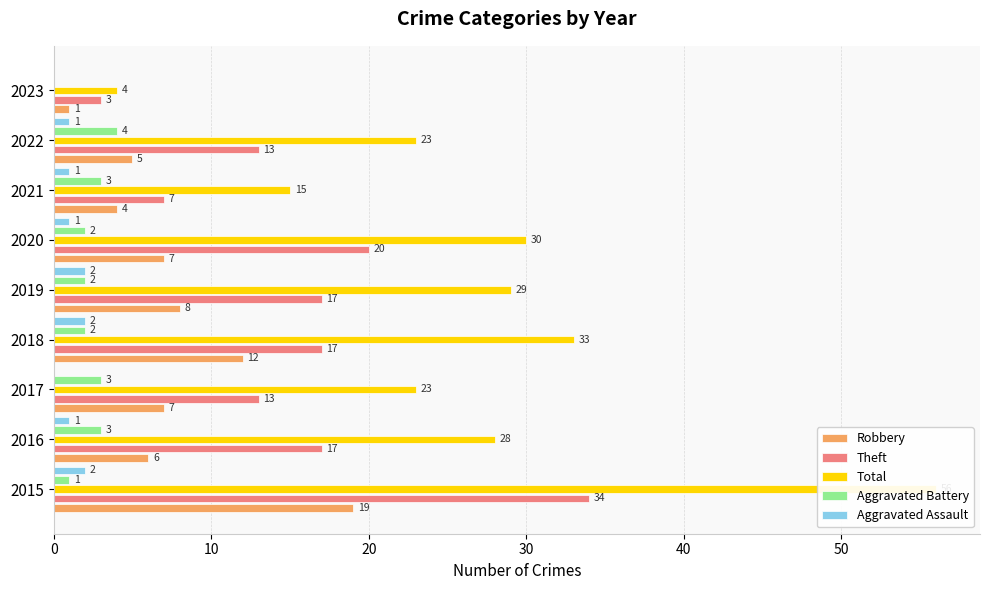

How many bars are there in total?

45